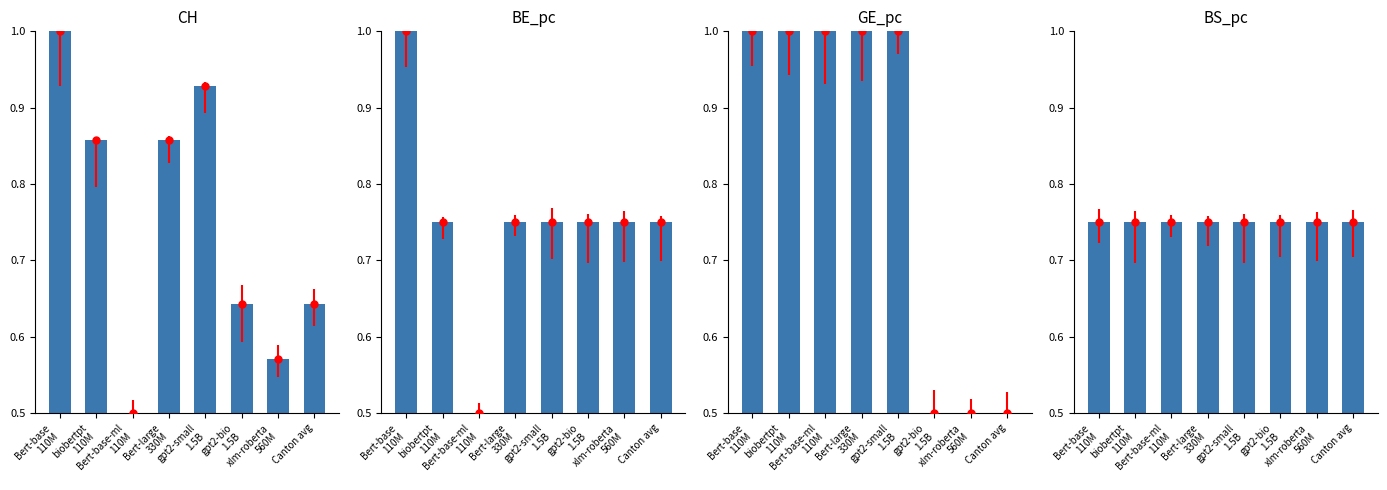

At how many categories does at least one series exceed 0?

8